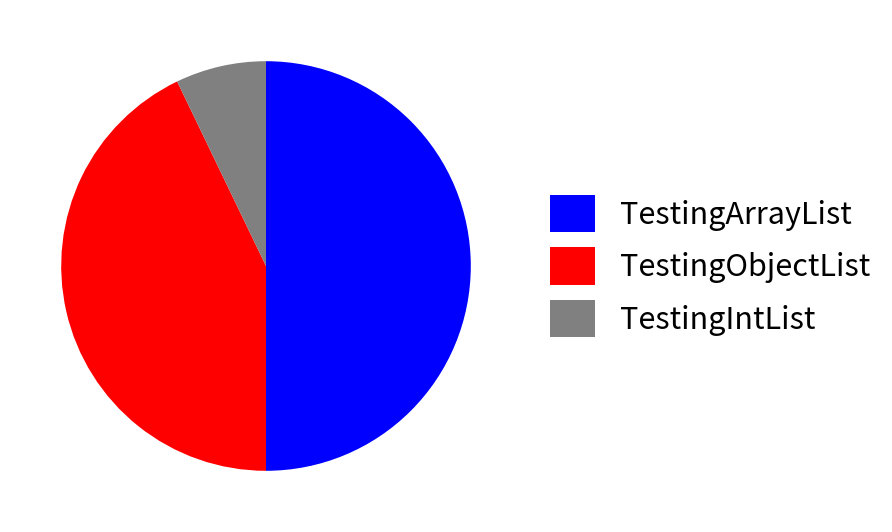

Is it true that TestingObjectList is 36% of the pie?

False